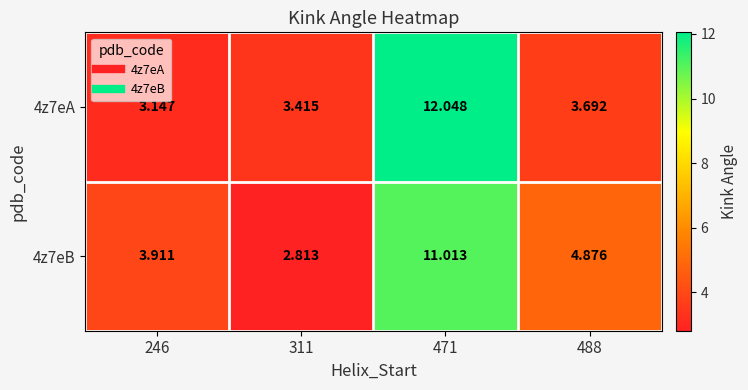

Is the value of 4z7eB at 488 greater than the value of 4z7eA at 488?

Yes